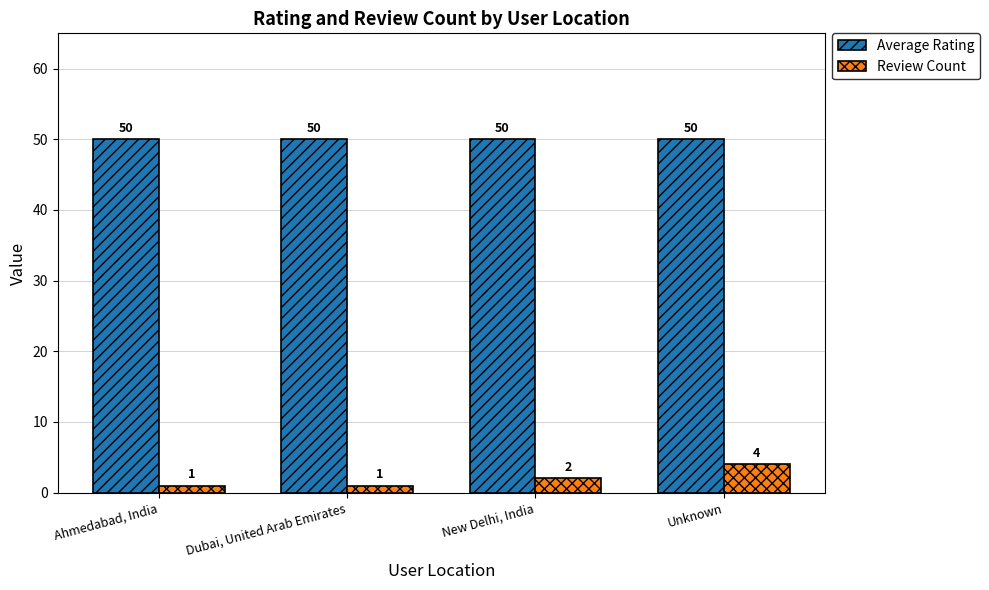

What is the average value of the Review Count series?

2